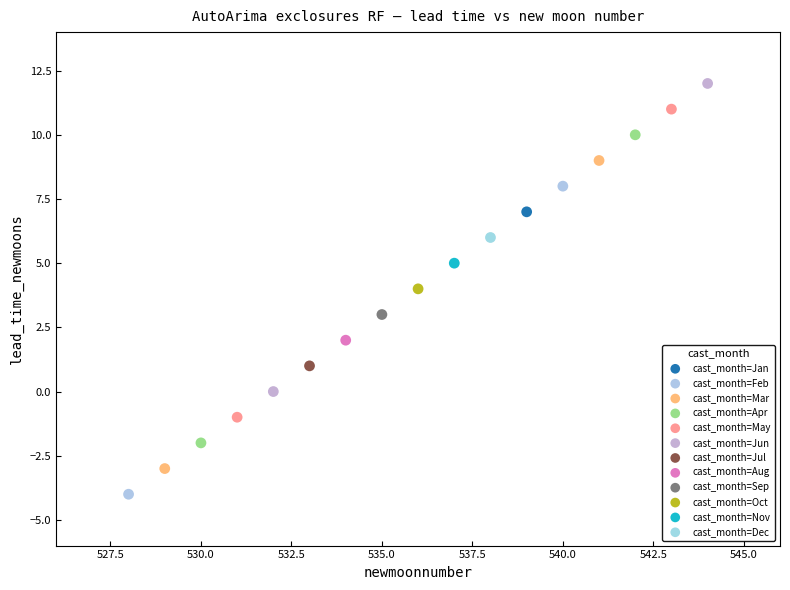

What are all the series names shown in the legend?

cast_month=Jan, cast_month=Feb, cast_month=Mar, cast_month=Apr, cast_month=May, cast_month=Jun, cast_month=Jul, cast_month=Aug, cast_month=Sep, cast_month=Oct, cast_month=Nov, cast_month=Dec